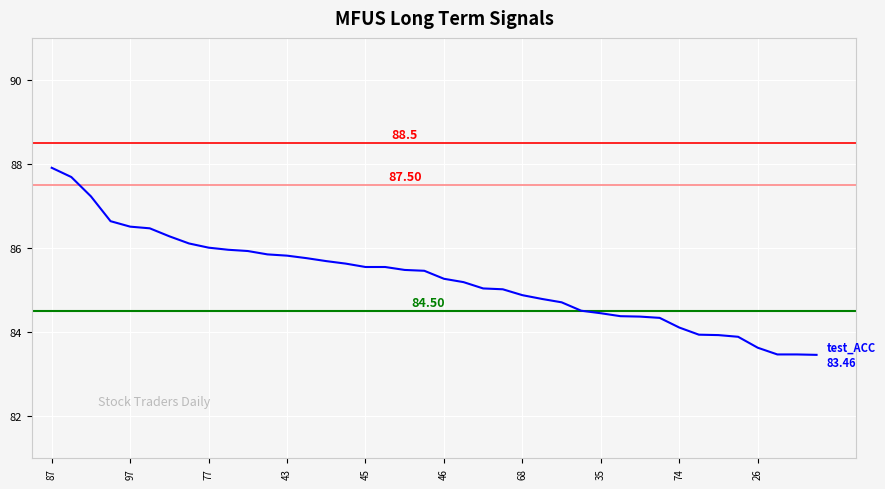

Is this an area chart (filled region under the line)?

No